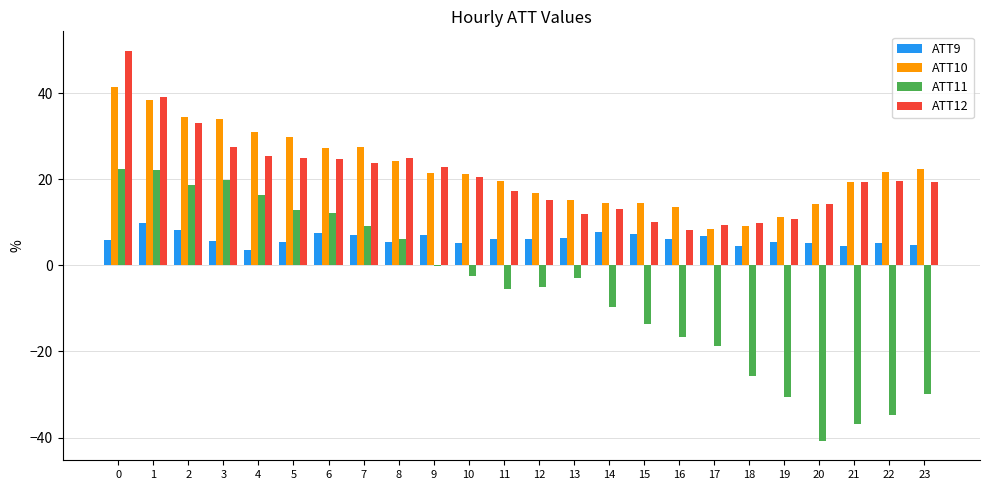

How many data points does each series have?

24